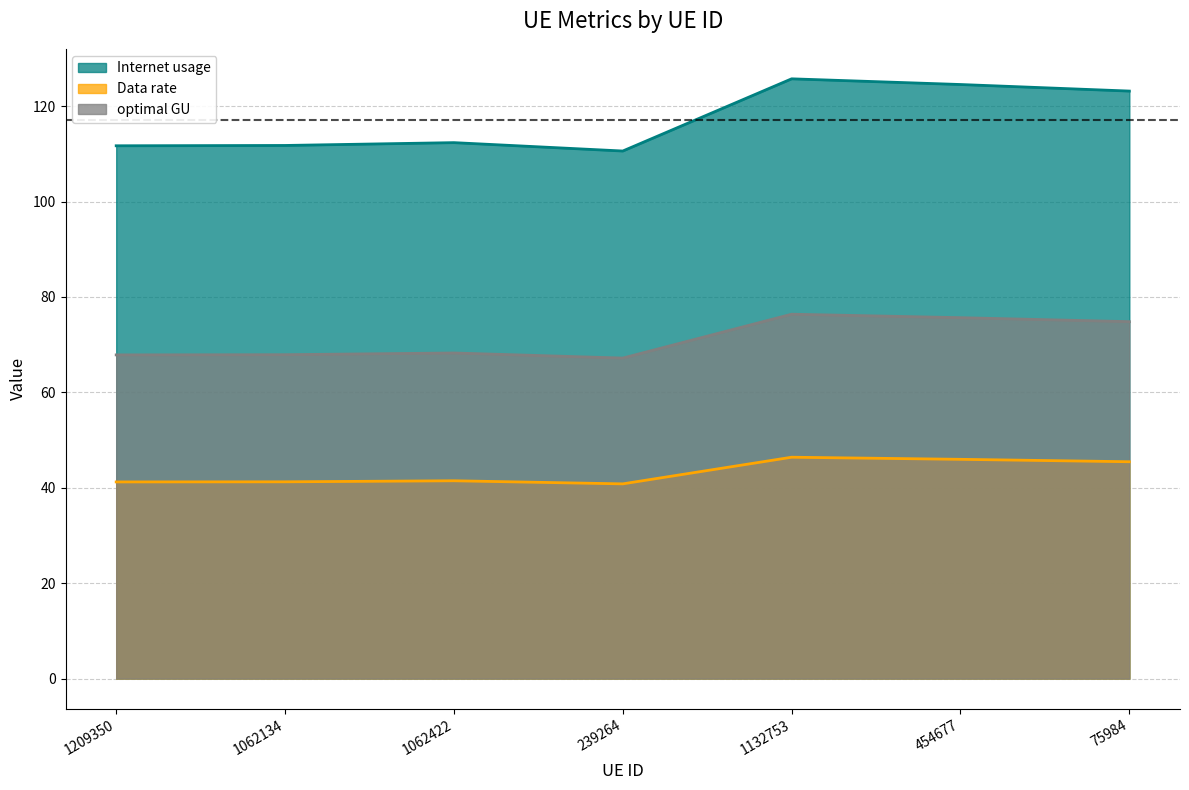

Reading left to right, what are all the values shown in this chart?

Internet usage: 1209350=111.7	1062134=111.8	1062422=112.4	239264=110.6	1132753=125.7	454677=124.5	75984=123.2
Data rate: 1209350=41.2	1062134=41.2	1062422=41.5	239264=40.8	1132753=46.4	454677=46.0	75984=45.5
optimal GU: 1209350=67.9	1062134=67.9	1062422=68.3	239264=67.2	1132753=76.4	454677=75.7	75984=74.8